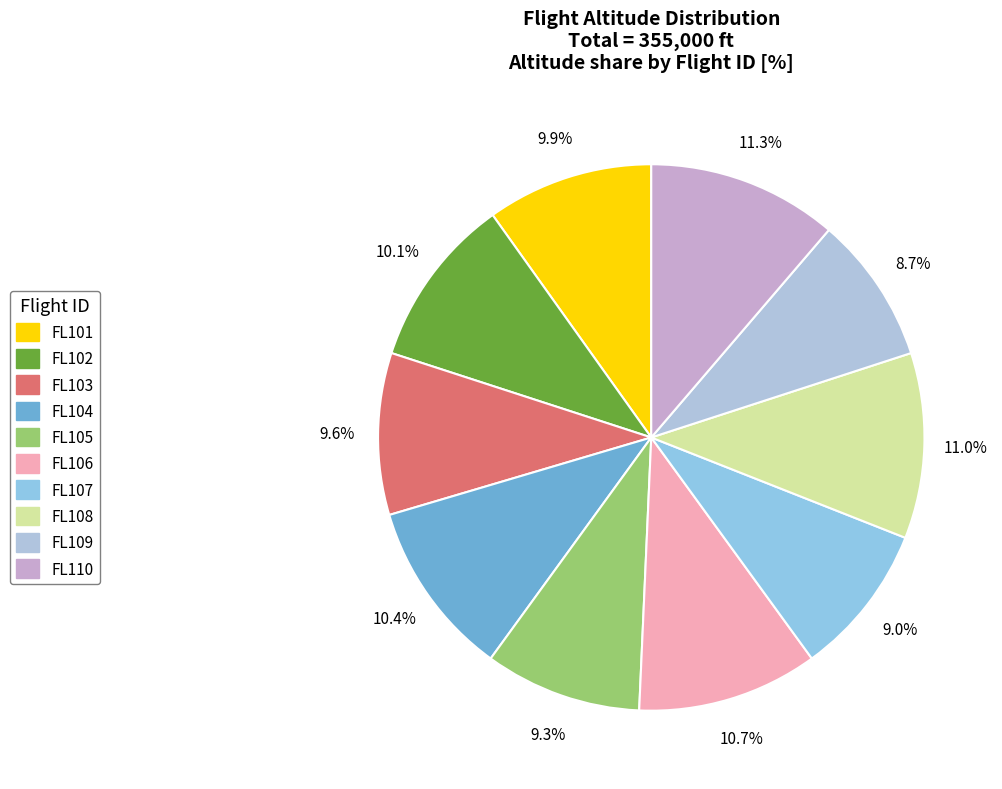

To the nearest percent, what is the average slice percentage?

10%